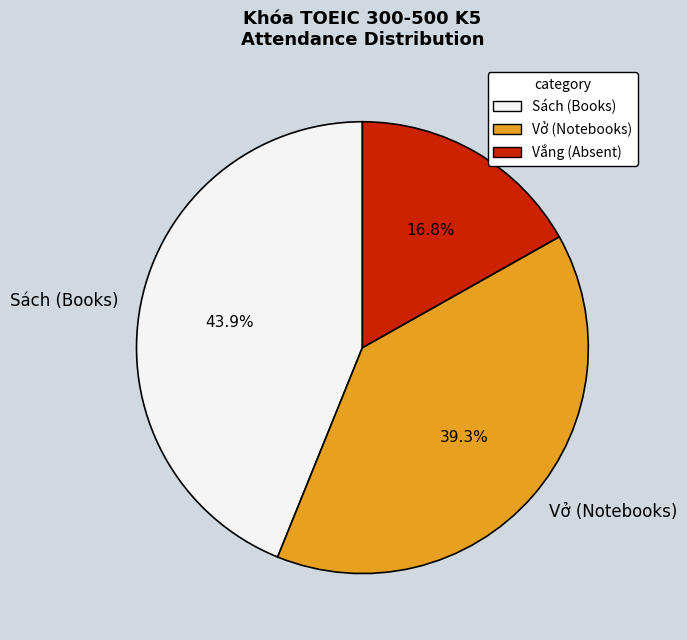

Which category has the biggest portion of the pie?

Sách (Books)